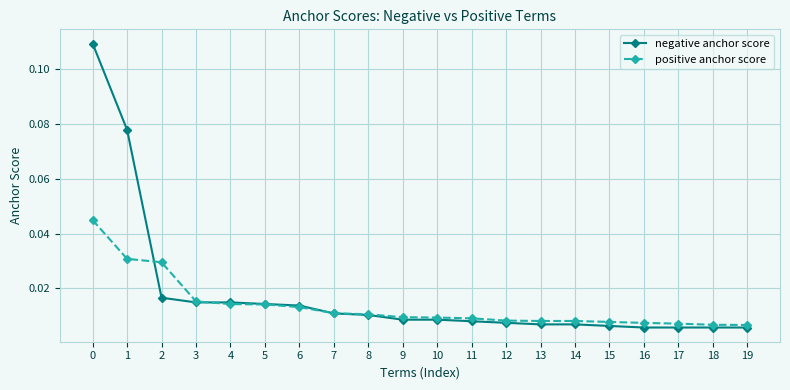

Rank the series by their maximum value, from highest to lowest.

negative anchor score, positive anchor score